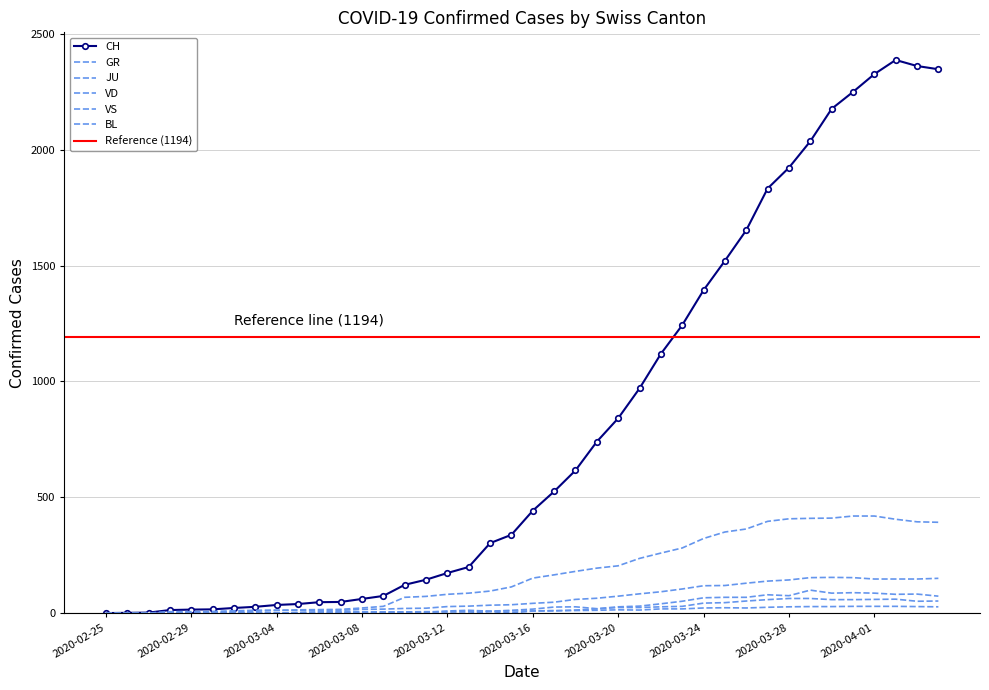

Which series ends up on top after the final intersection of JU and GR?

GR